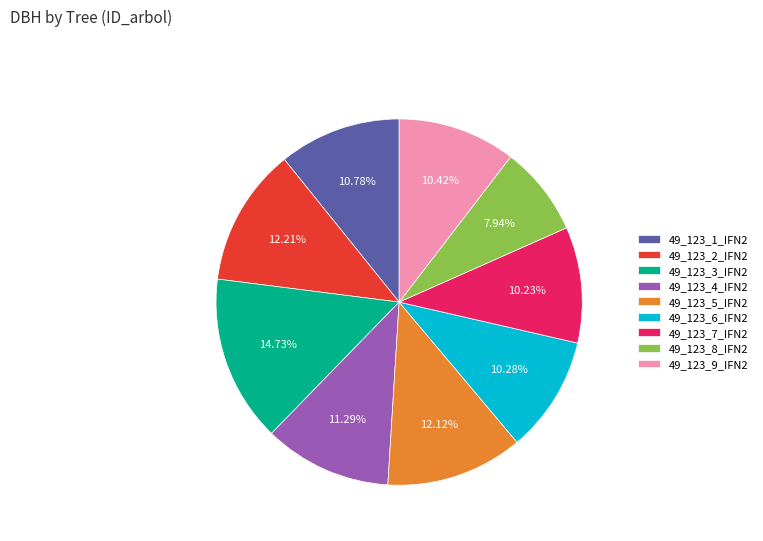

What percentage is the 49_123_5_IFN2 slice, to the nearest percent?

12%